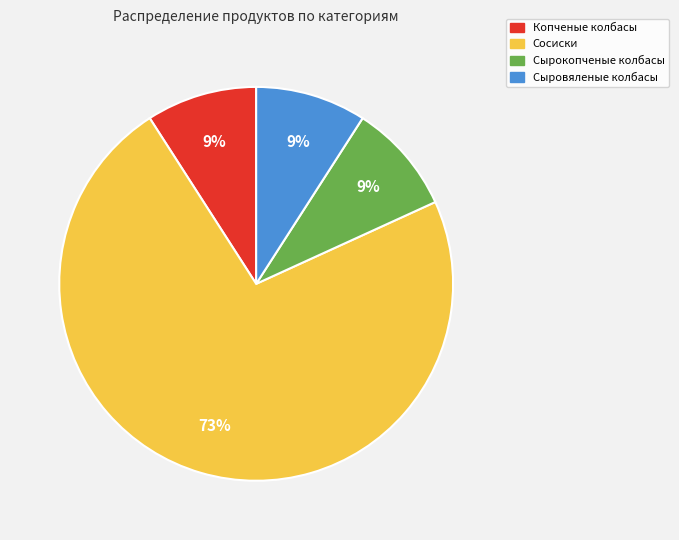

What is the ratio of the value at Сырокопченые колбасы to the value at Сосиски?

0.1